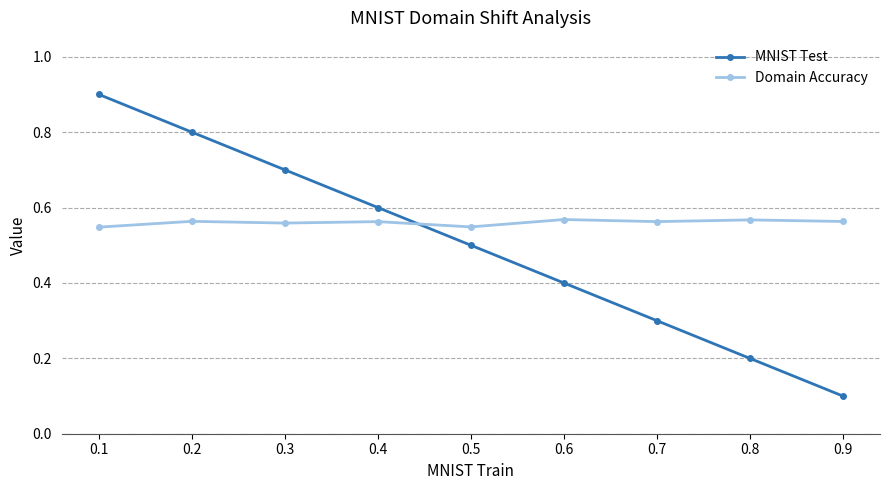

Rank the series by their maximum value, from highest to lowest.

MNIST Test, Domain Accuracy